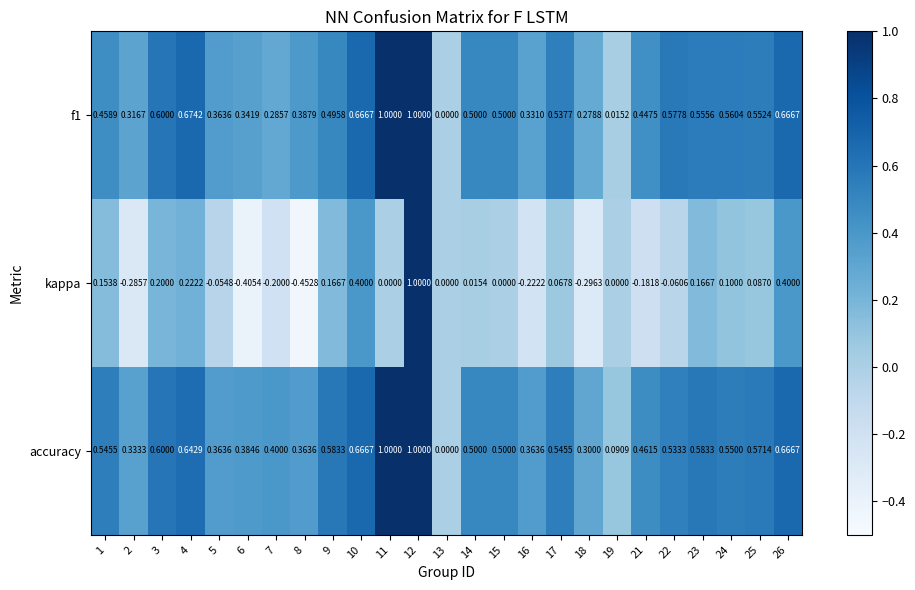

How many series are shown in this chart?

3